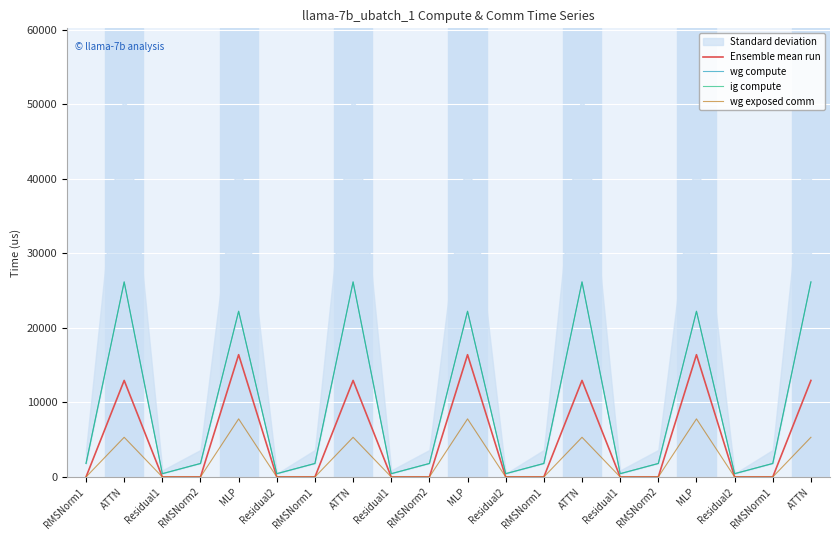

What is the value of the wg compute point at the 6th from the left?

441.5